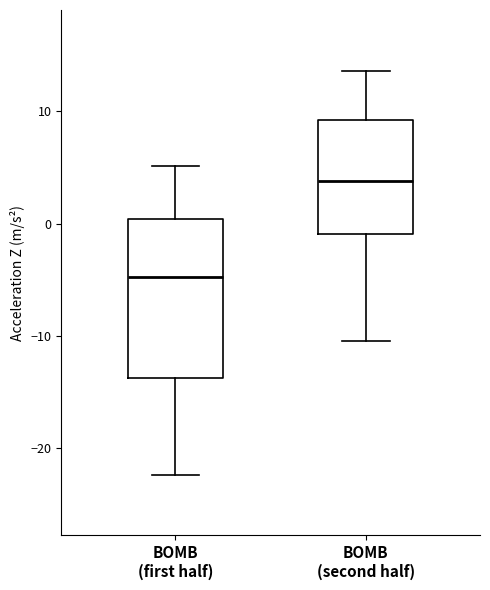

Comparing the boxes themselves (not the whiskers), which one is the tallest?

BOMB (first half)